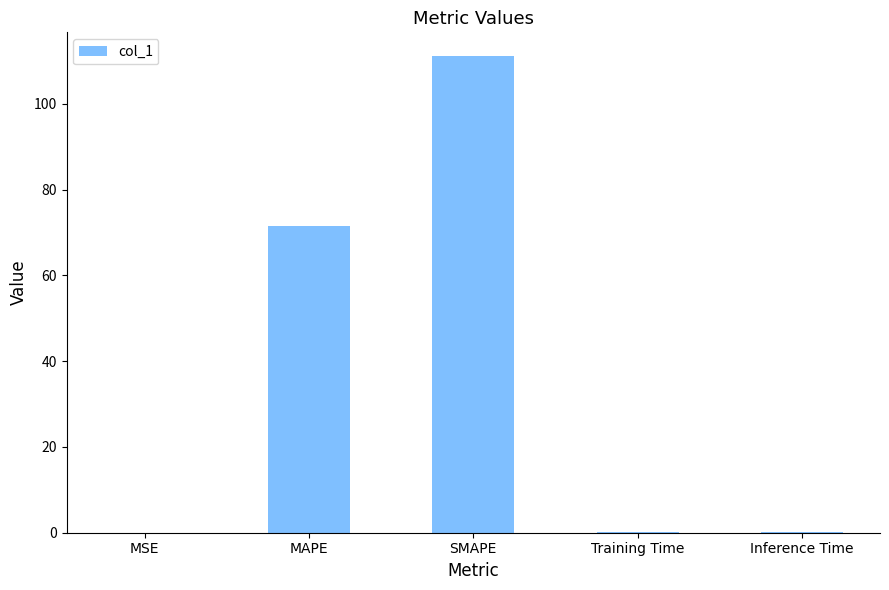

What is the greatest value displayed?

111.1